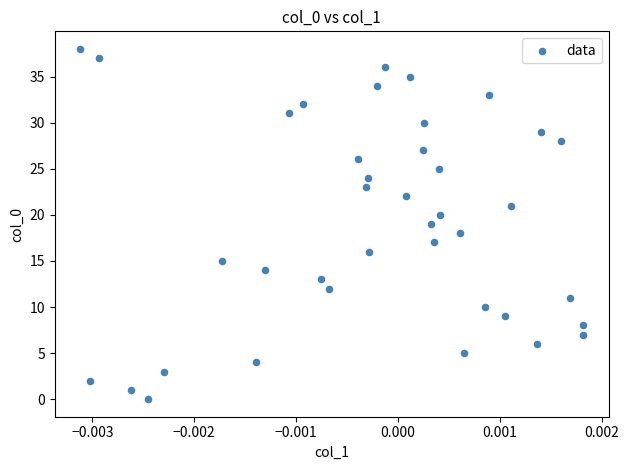

What is the range of Y values (max minus min)?

38